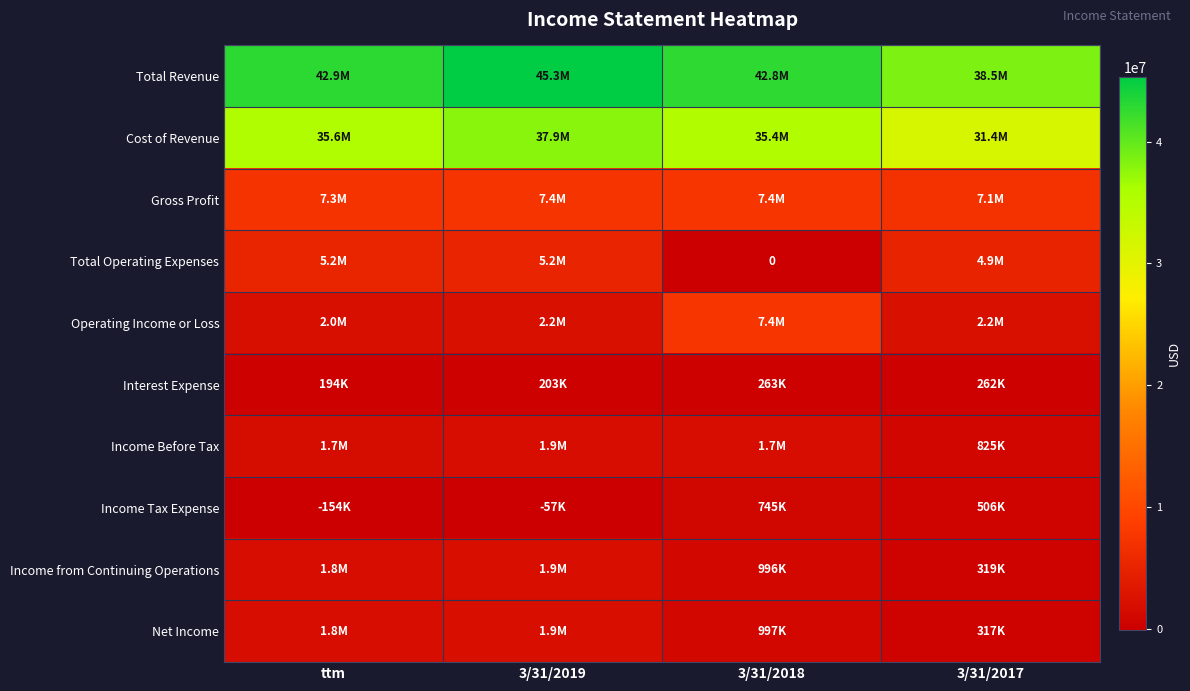

Rank the categories by Operating Income or Loss value from lowest to highest.

ttm, 3/31/2019, 3/31/2017, 3/31/2018